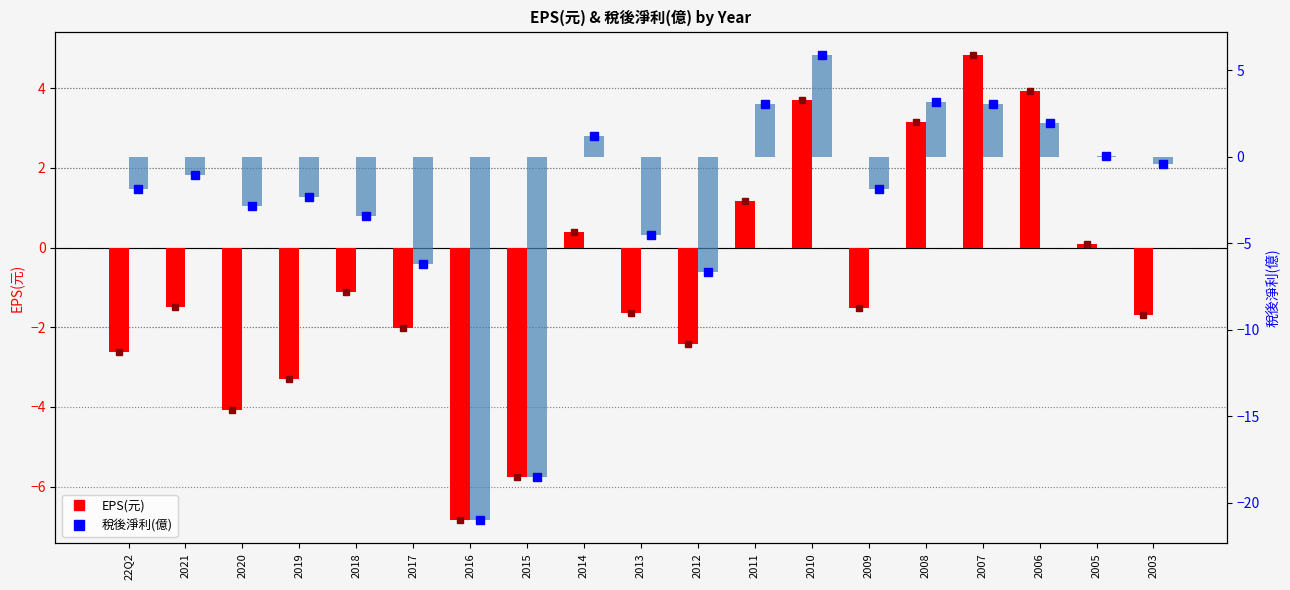

At which label does EPS(元) first exceed -1?

2014